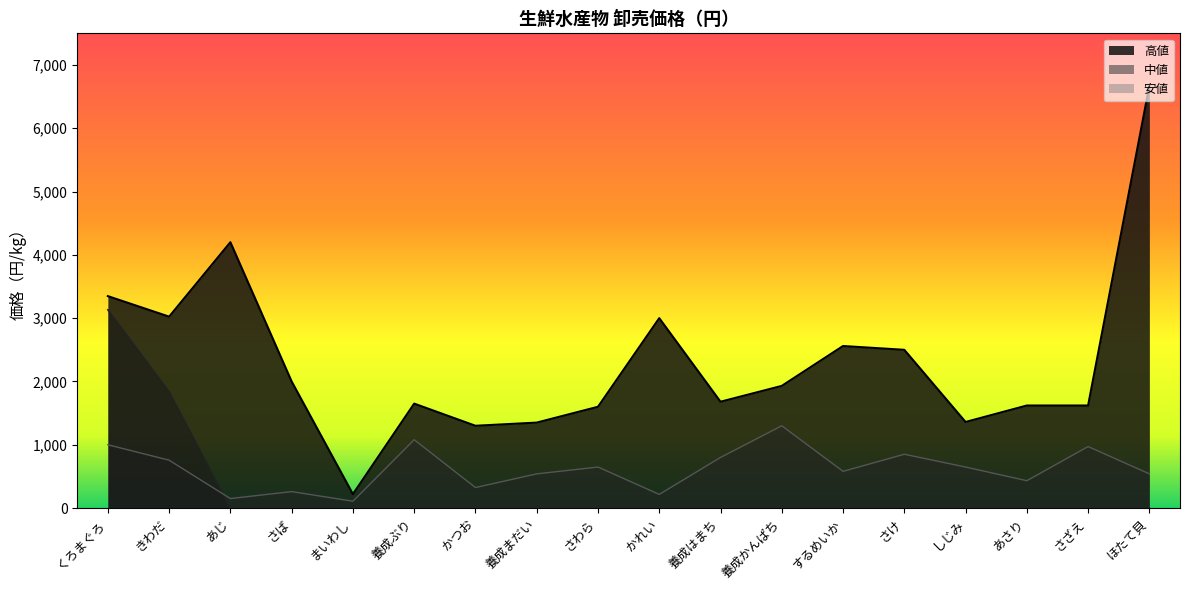

What is the label of the 3rd point from the left?

あじ